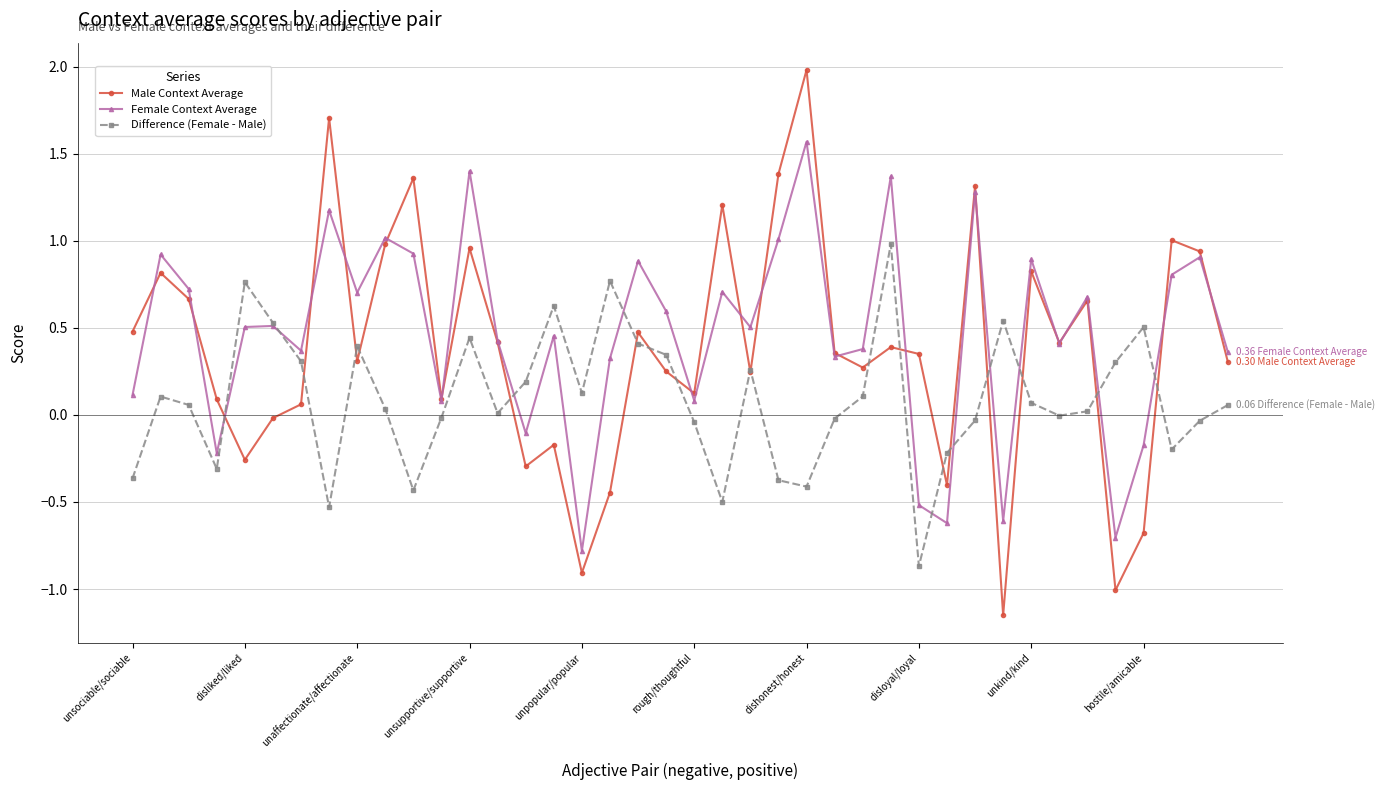

How many interior local peaks does the Male Context Average series have?

13